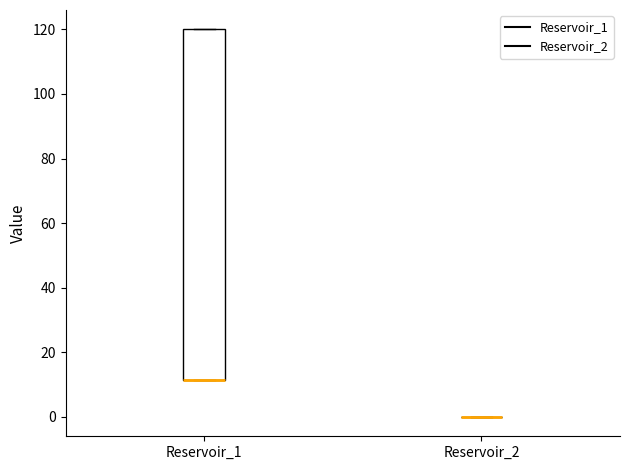

Reading left to right, transcribe this box plot: for each box, give where its median line is, the range the box spans, and where its two whiskers end, as read against the y-axis. The values are not printed on the chart, so give them approximately, as read against the axis.

Reservoir_1: median 12 (drawn on the box's lower edge), box 12 to 120, whiskers 12 to 120
Reservoir_2: box collapsed to a line at 0, whiskers 0 to 0